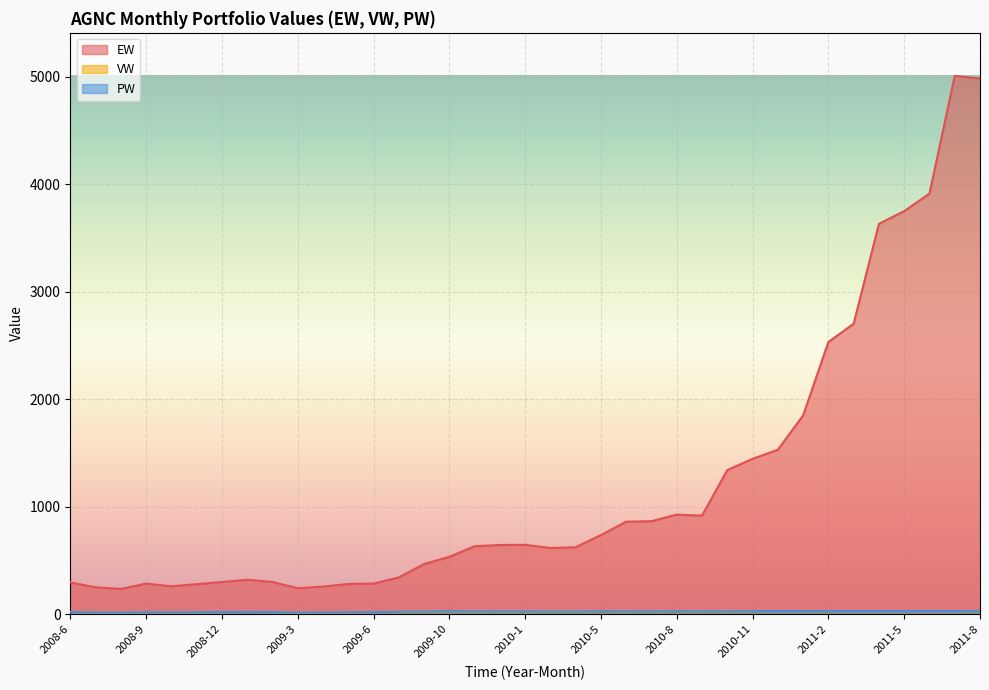

Reading left to right, transcribe all the data shown in this chart.

EW: 2008-6=295.6	2008-7=249.7	2008-8=234.7	2008-9=284.3	2008-10=259.9	2008-11=279.1	2008-12=299.2	2009-1=320.5	2009-2=299.8	2009-3=241.6	2009-4=256.7	2009-5=281.3	2009-6=284.9	2009-8=341.8	2009-9=466.9	2009-10=533.7	2009-11=632.4	2009-12=643.8	2010-1=645.5	2010-3=615.8	2010-4=622.6	2010-5=736.2	2010-6=860.3	2010-7=865.5	2010-8=926.3	2010-9=916.9	2010-10=1340.9	2010-11=1445.4	2010-12=1529.7	2011-1=1849.3	2011-2=2532.1	2011-3=2702.5	2011-4=3631.7	2011-5=3750.2	2011-6=3912.5	2011-7=5007.8	2011-8=4984.0
VW: 2008-6=19.7	2008-7=16.6	2008-8=15.6	2008-9=18.9	2008-10=17.3	2008-11=18.6	2008-12=19.9	2009-1=21.4	2009-2=20.0	2009-3=16.1	2009-4=17.1	2009-5=18.8	2009-6=19.0	2009-8=22.8	2009-9=24.9	2009-10=28.4	2009-11=26.0	2009-12=26.5	2010-1=26.5	2010-3=25.3	2010-4=25.6	2010-5=27.5	2010-6=26.3	2010-7=26.4	2010-8=27.5	2010-9=27.2	2010-10=26.6	2010-11=28.6	2010-12=29.3	2011-1=28.7	2011-2=28.7	2011-3=29.4	2011-4=29.1	2011-5=29.1	2011-6=30.4	2011-7=29.1	2011-8=27.9
PW: 2008-6=19.7	2008-7=16.6	2008-8=15.6	2008-9=18.9	2008-10=17.3	2008-11=18.6	2008-12=19.9	2009-1=21.4	2009-2=20.0	2009-3=16.1	2009-4=17.1	2009-5=18.8	2009-6=19.0	2009-8=22.8	2009-9=24.9	2009-10=28.4	2009-11=26.0	2009-12=26.5	2010-1=26.5	2010-3=25.3	2010-4=25.6	2010-5=27.5	2010-6=26.3	2010-7=26.4	2010-8=27.5	2010-9=27.2	2010-10=26.6	2010-11=28.6	2010-12=29.3	2011-1=28.7	2011-2=28.7	2011-3=29.4	2011-4=29.1	2011-5=29.1	2011-6=30.4	2011-7=29.1	2011-8=27.9